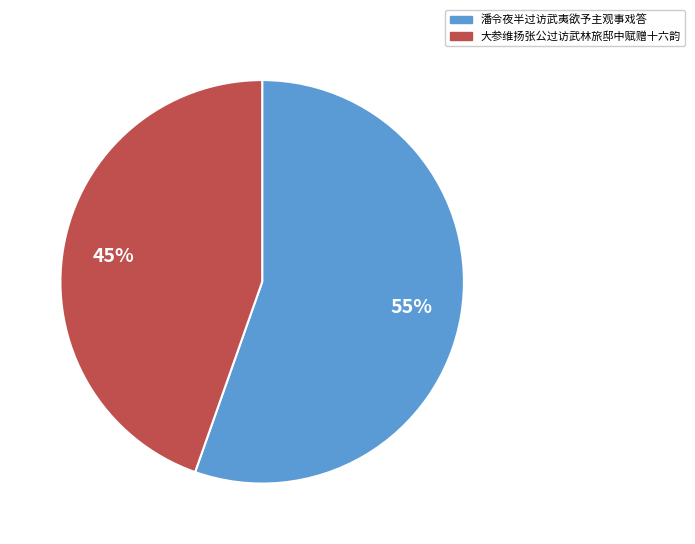

To the nearest percent, what is the combined percentage of 潘令夜半过访武夷欲予主观事戏答 and 大参维扬张公过访武林旅邸中赋赠十六韵?

100%